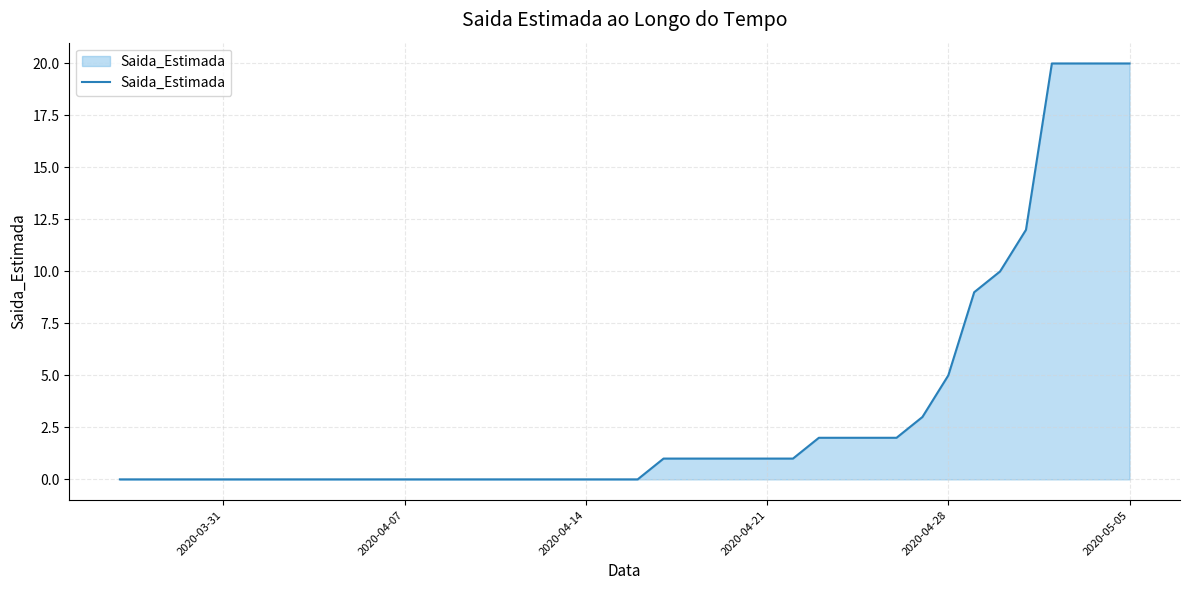

What is the maximum value shown in the chart?

20